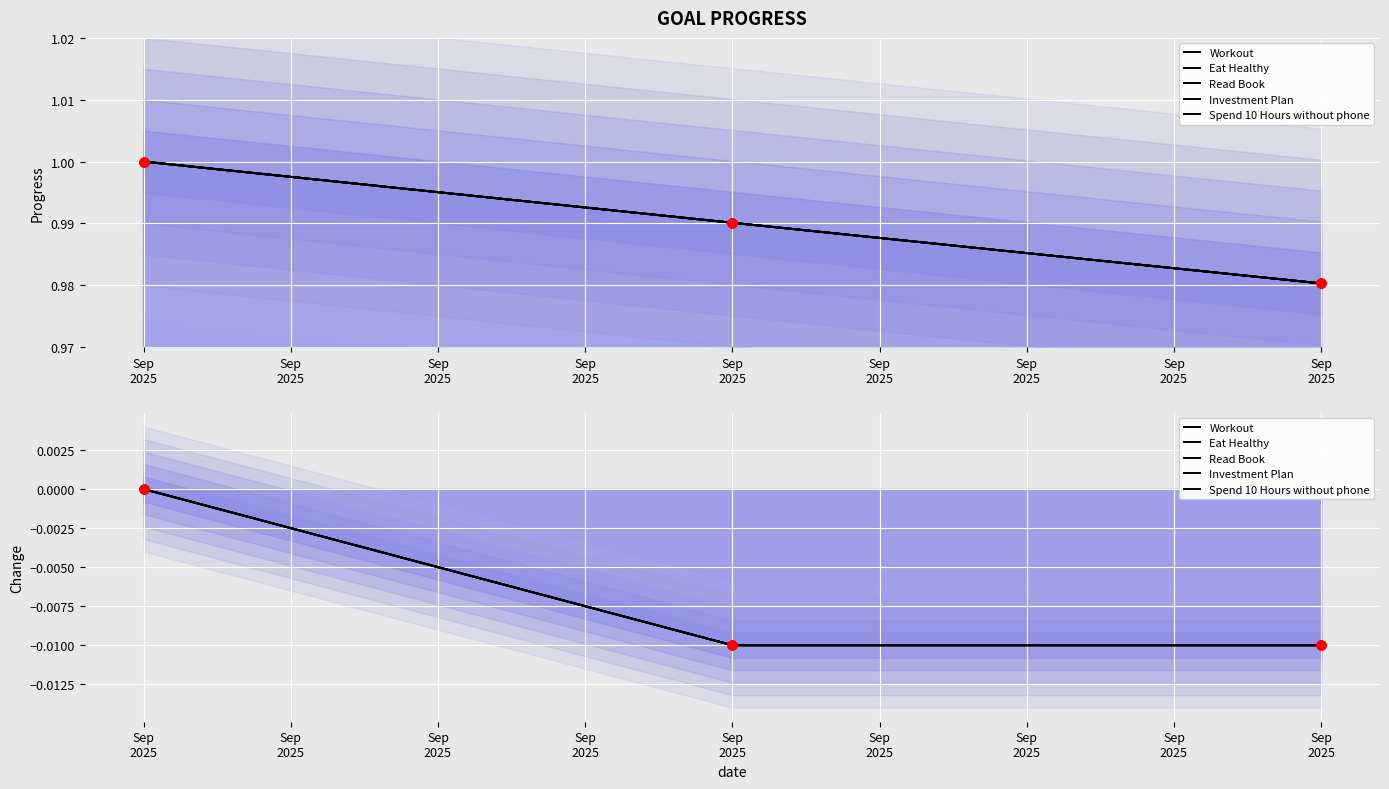

Which series contains the lowest Y value?

Workout